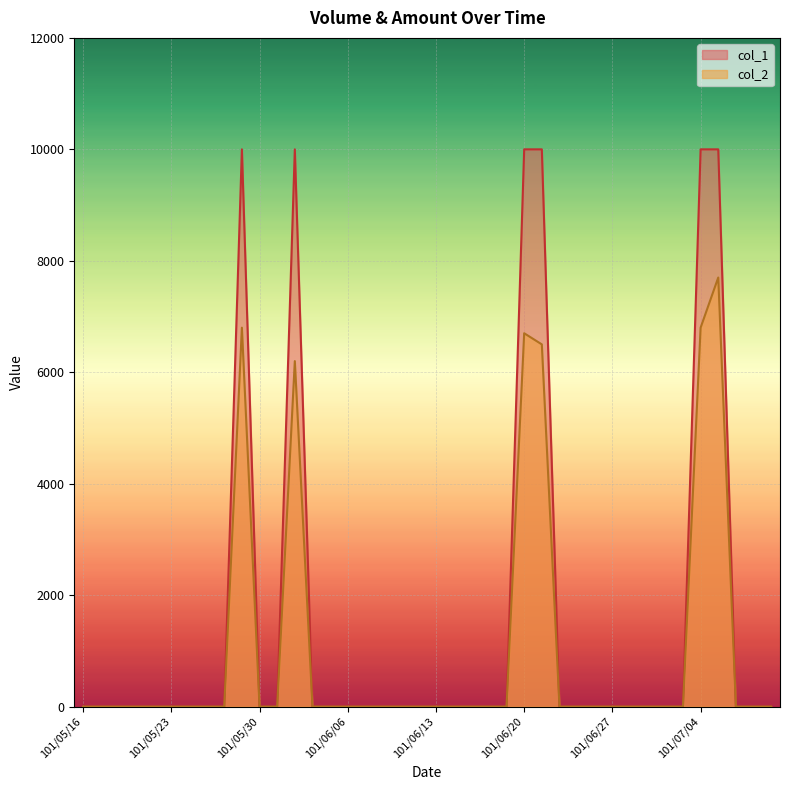

List the series in order of their peak value, highest first.

col_1, col_2